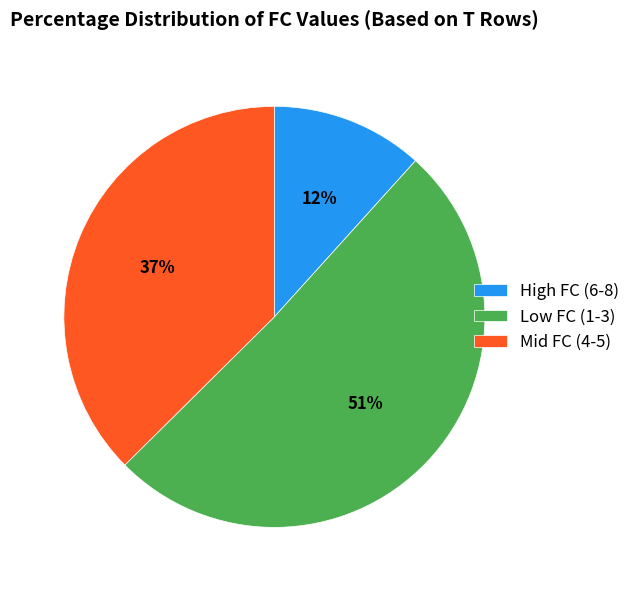

How many segments does this pie chart have?

3